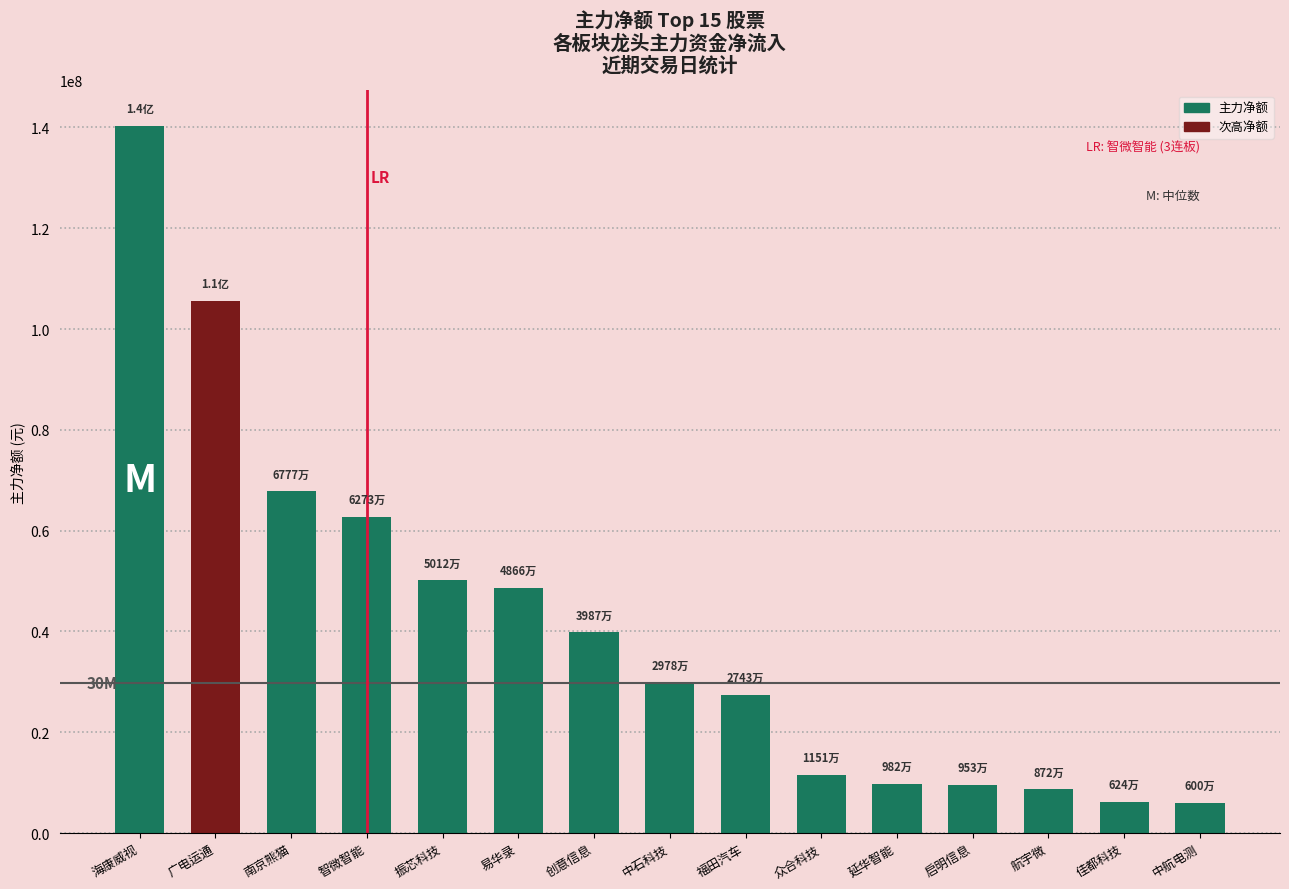

Which category has the highest value across all series?

海康威视